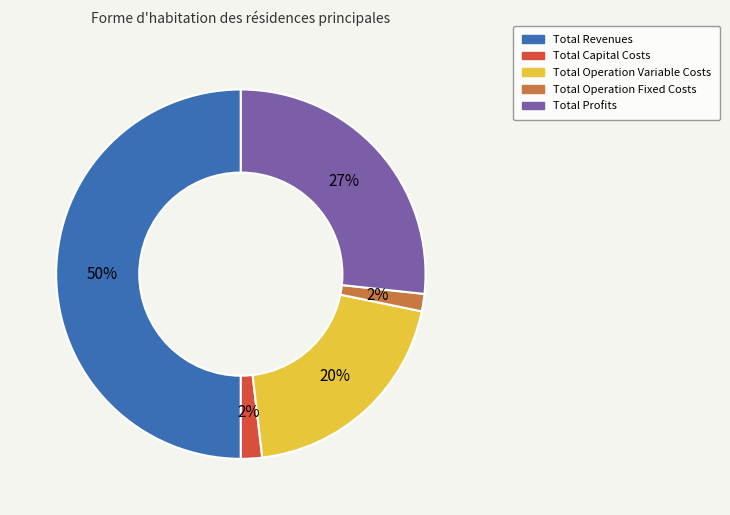

To the nearest percent, what percentage of the pie is Total Profits?

27%